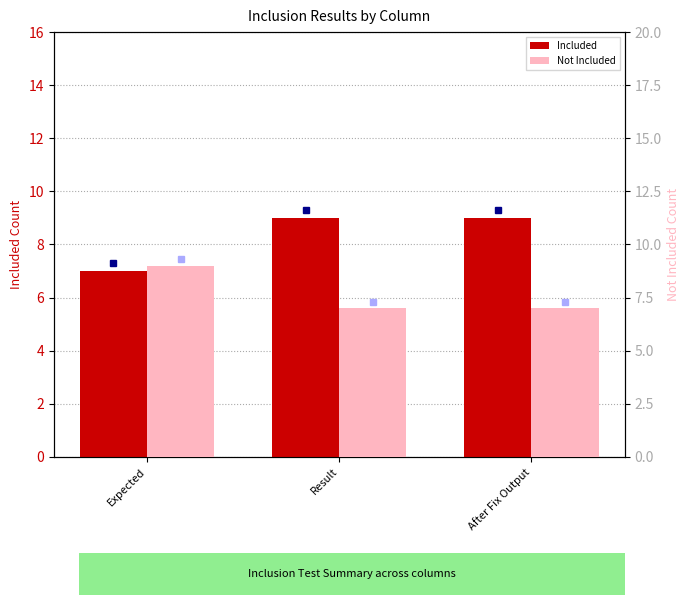

Reading right to left, list all the values displayed in this chart.

Included: After Fix Output=9	Result=9	Expected=7
Not Included: After Fix Output=7	Result=7	Expected=9